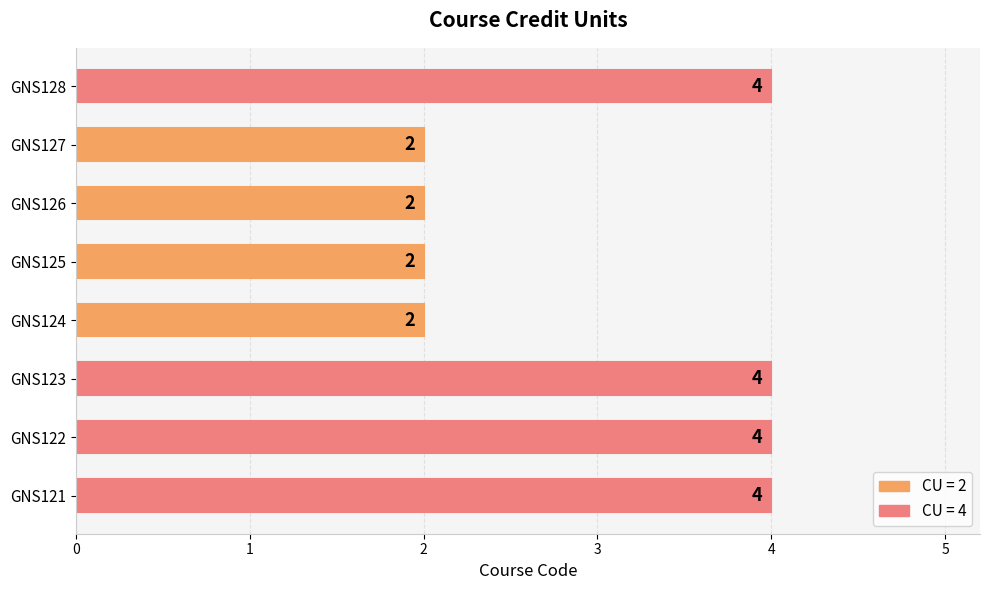

The value at GNS125 is 2. True or false?

True